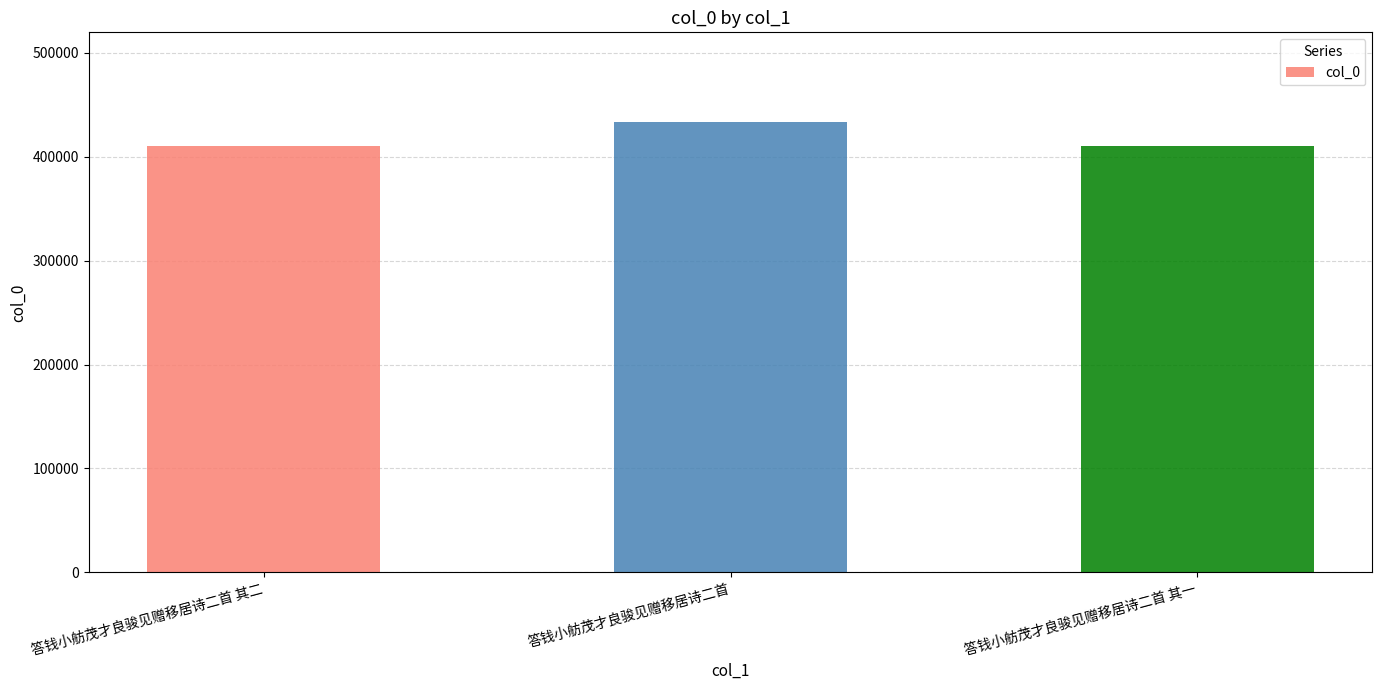

Which has a higher value, 答钱小舫茂才良骏见赠移居诗二首 or 答钱小舫茂才良骏见赠移居诗二首 其一?

答钱小舫茂才良骏见赠移居诗二首